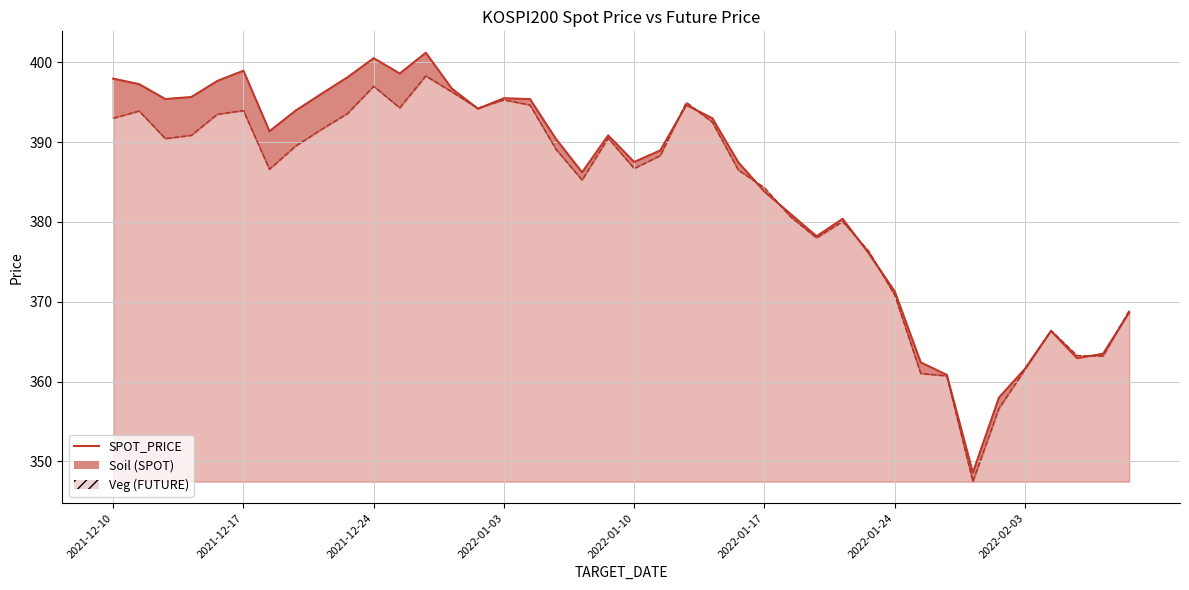

Reading left to right, extract all data points from this chart.

SPOT_PRICE line: 398.0	397.3	395.4	395.7	397.7	399.0	391.4	393.9	396.1	398.1	400.5	398.6	401.2	396.7	394.2	395.5	395.4	390.4	386.2	390.9	387.5	389.0	394.7	393.0	387.4	383.8	381.0	378.2	380.4	376.1	371.3	362.4	360.8	348.6	358.0	361.6	366.3	362.9	363.5	368.6
FUTURE_PRICE line: 393.0	393.9	390.4	390.9	393.5	393.9	386.6	389.5	391.6	393.6	397.0	394.3	398.3	396.3	394.2	395.3	394.6	389.1	385.2	390.5	386.7	388.3	395.0	392.5	386.5	384.3	380.6	378.0	380.1	376.4	370.9	361.0	360.7	347.4	356.6	361.5	366.4	363.2	363.2	368.9